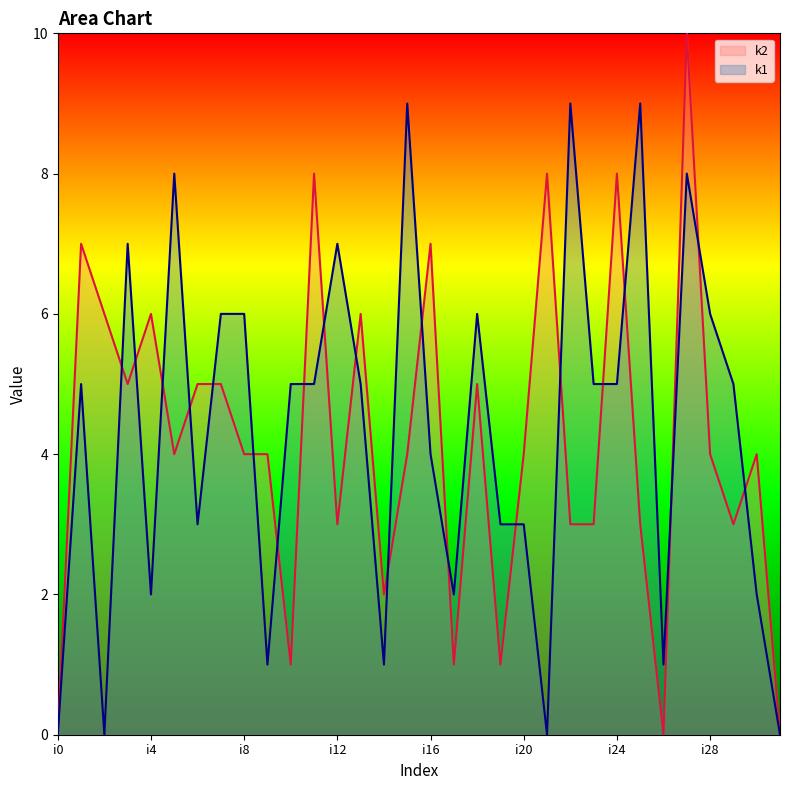

What is the average value of the k2 series?

4